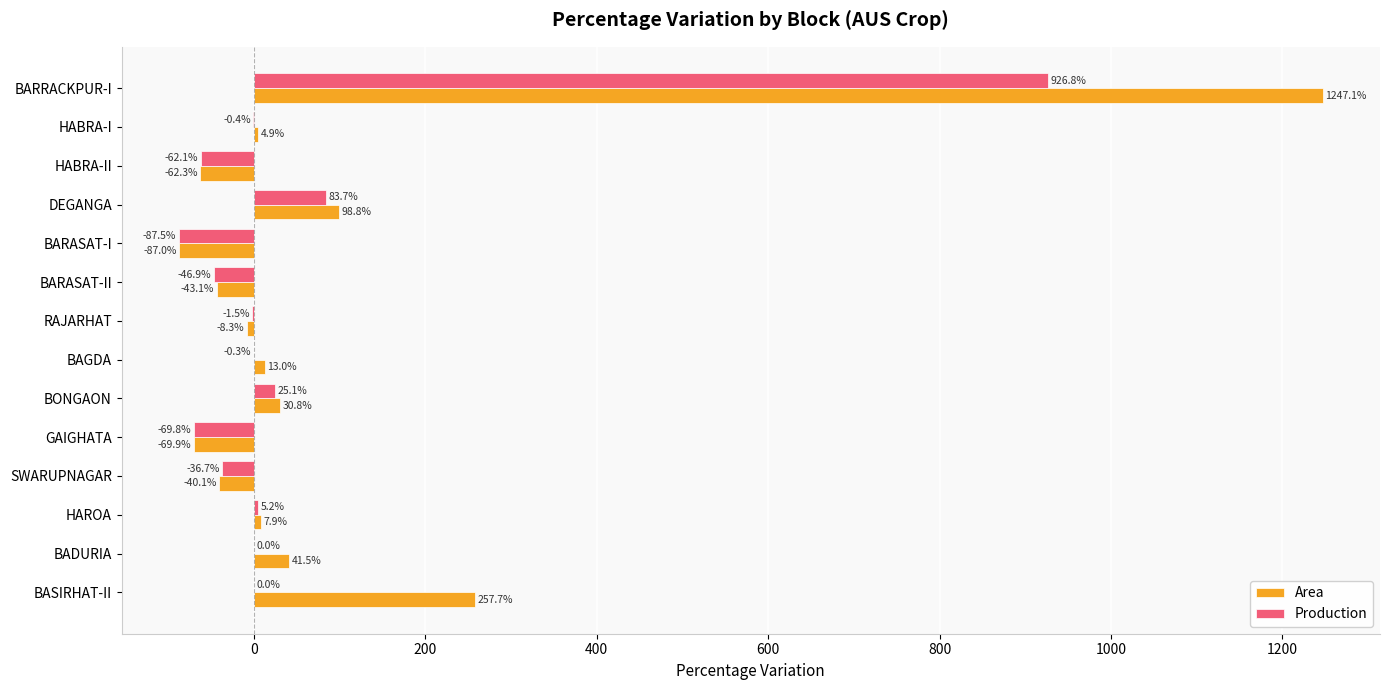

What is the sum of all Area values?

1391.0